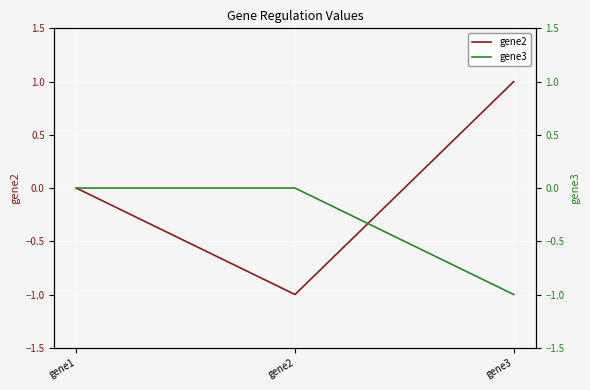

At how many categories does at least one series exceed 0?

1